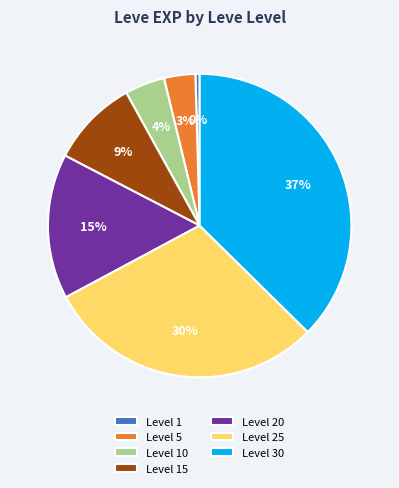

Is it true that Level 30 is 43% of the pie?

False